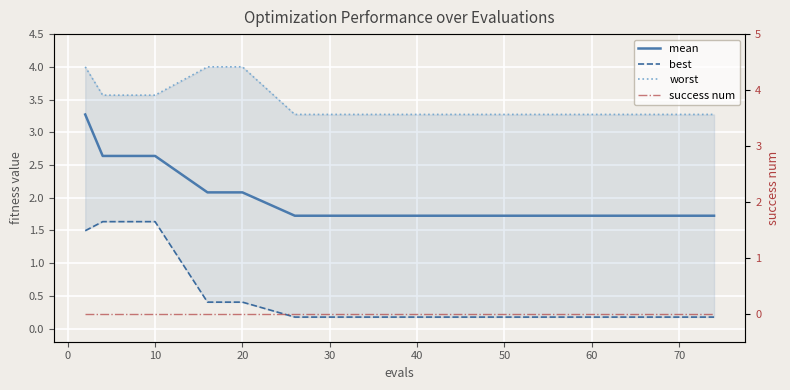

Count the number of data series in this chart.

4